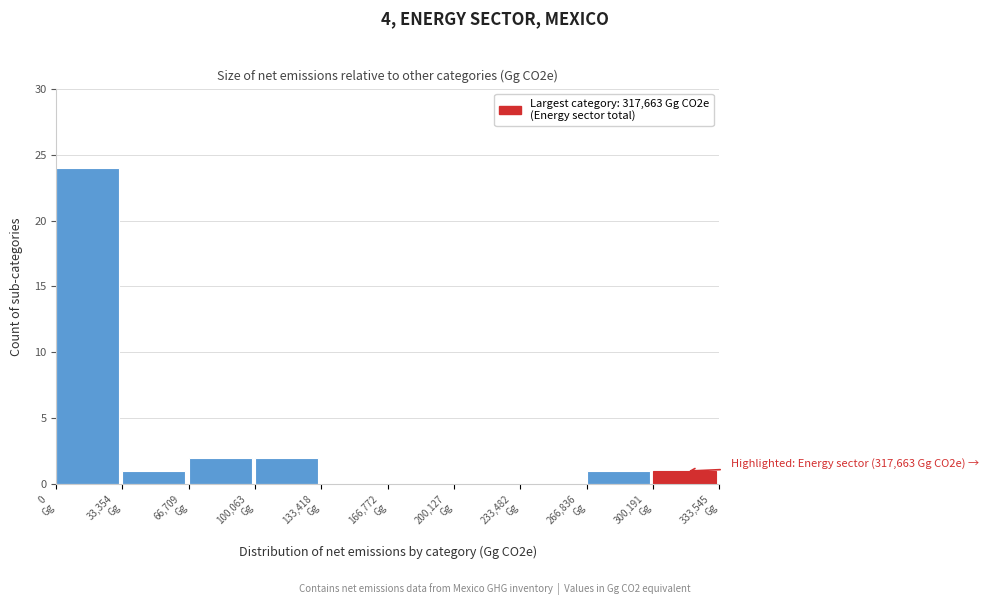

Over which range of the x-axis is the bar tallest?

0 to 35000